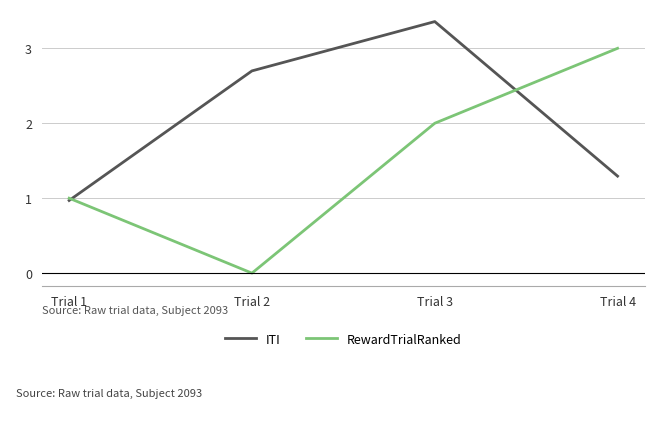

Which series has the largest total across all categories?

ITI